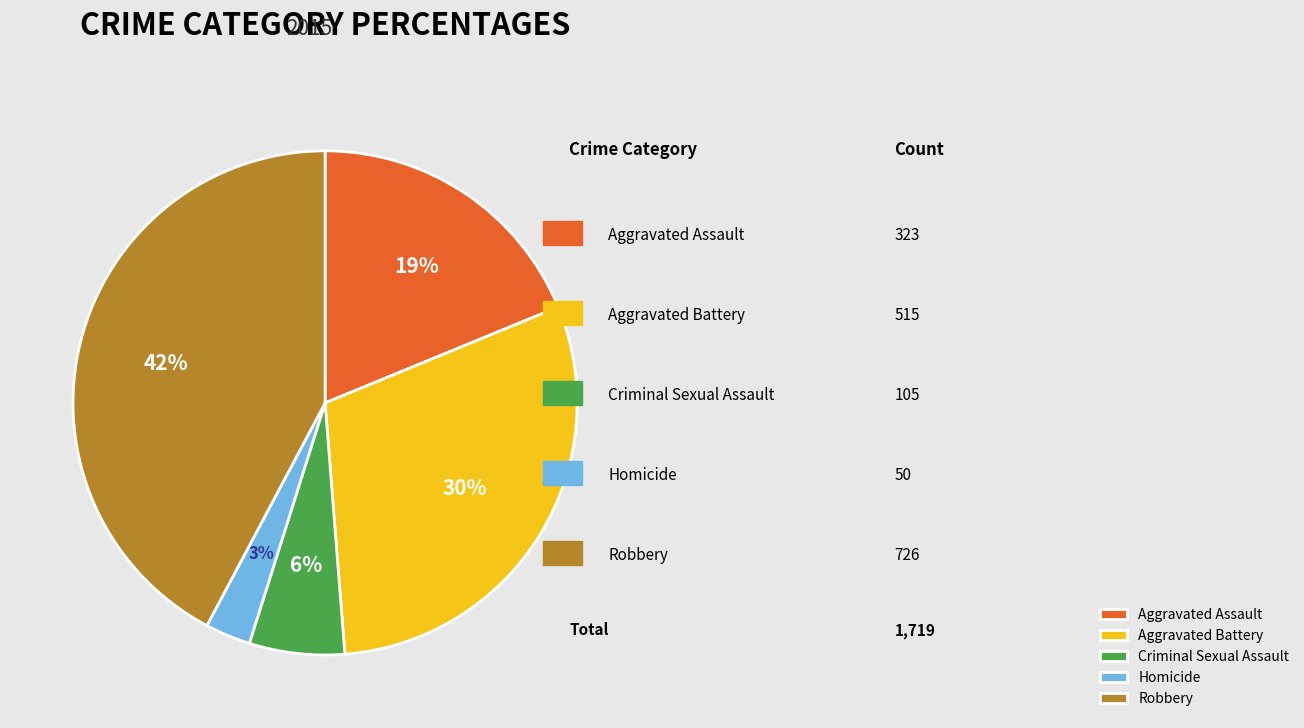

What is the smallest slice in the pie chart?

Homicide